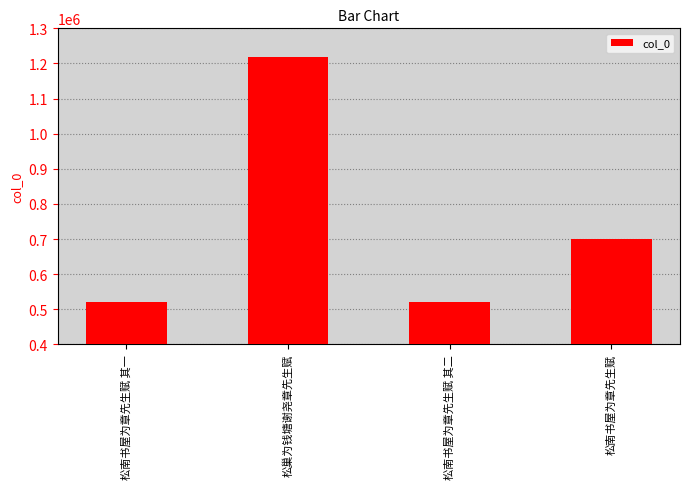

What is the average value?

740251